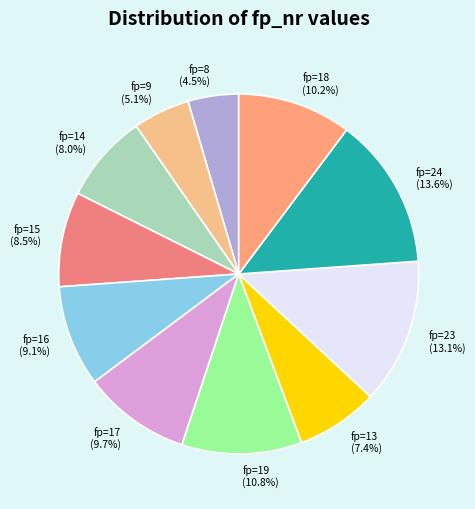

To the nearest percent, what is the difference between the largest and smallest slice percentages?

9%